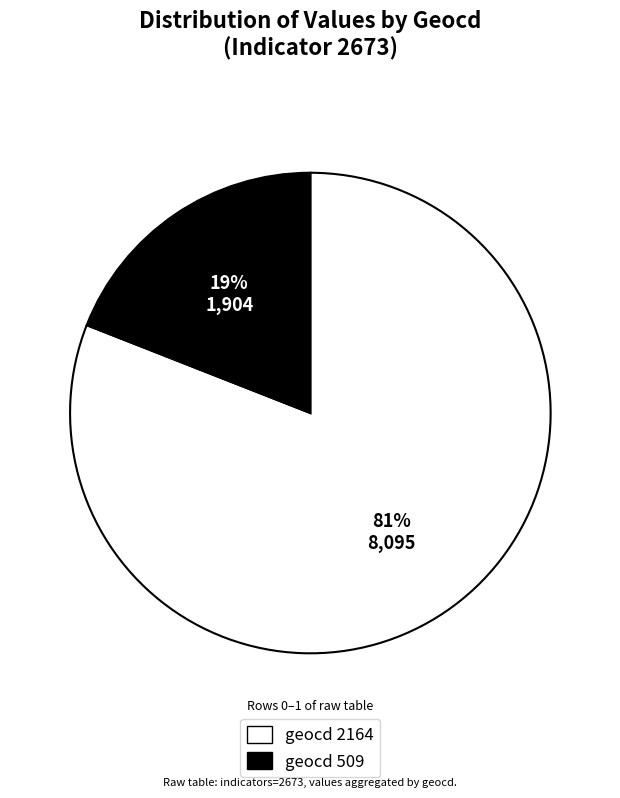

Is there any slice that represents more than half of the pie?

Yes